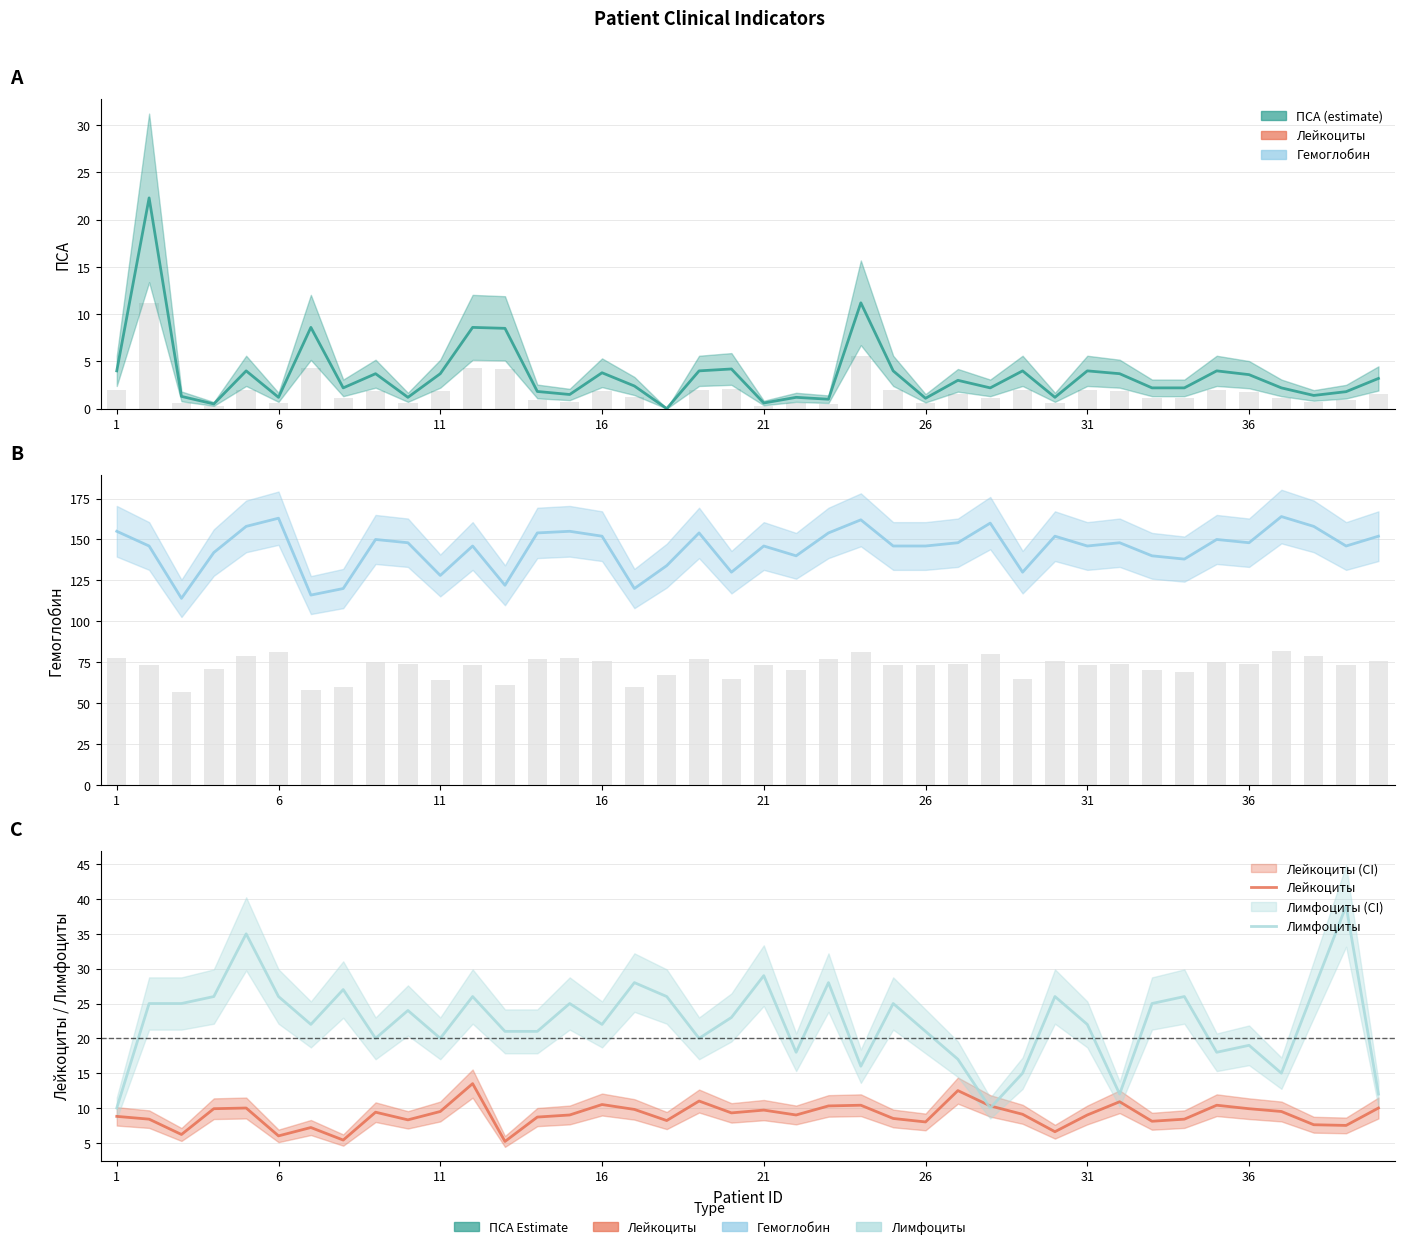

How many values in the Лейкоциты series exceed 9?

20